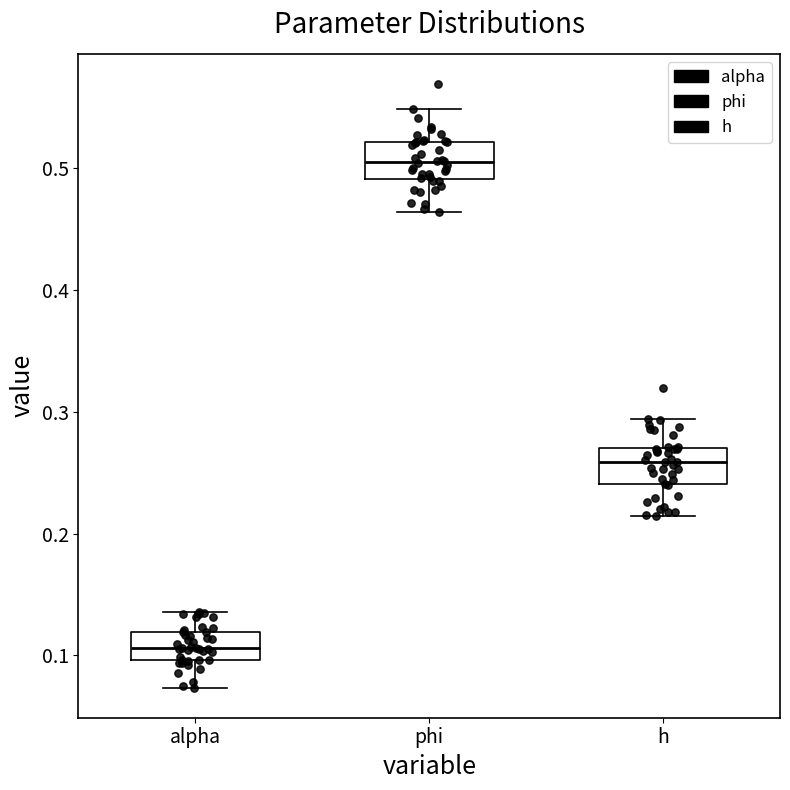

Reading left to right, read every box against the y-axis: the position of its median line, the range the box covers, and the ends of its whiskers. The values are not printed on the chart, so give them approximately, as read against the axis.

alpha: median 0.11, box 0.10 to 0.12, whiskers 0.07 to 0.14
phi: median 0.50, box 0.49 to 0.52, whiskers 0.46 to 0.55
h: median 0.26, box 0.24 to 0.27, whiskers 0.21 to 0.29